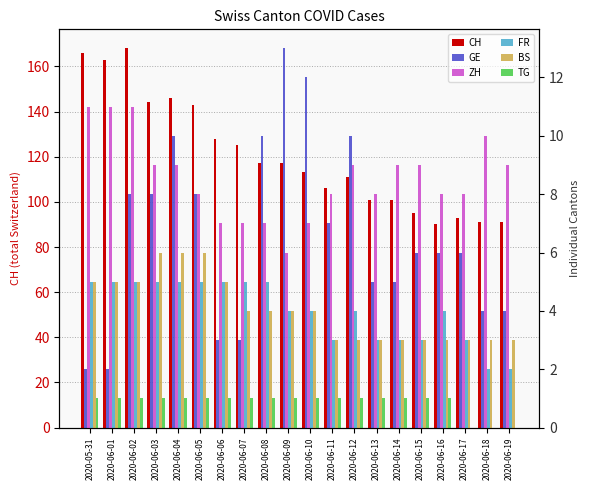

Which category has the lowest value across all series?

2020-06-17